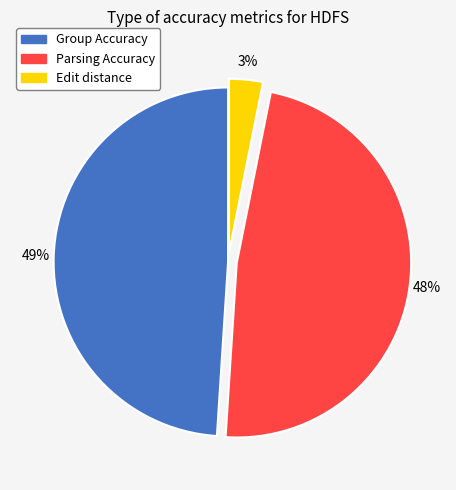

Which has a higher value, Edit distance or Parsing Accuracy?

Parsing Accuracy